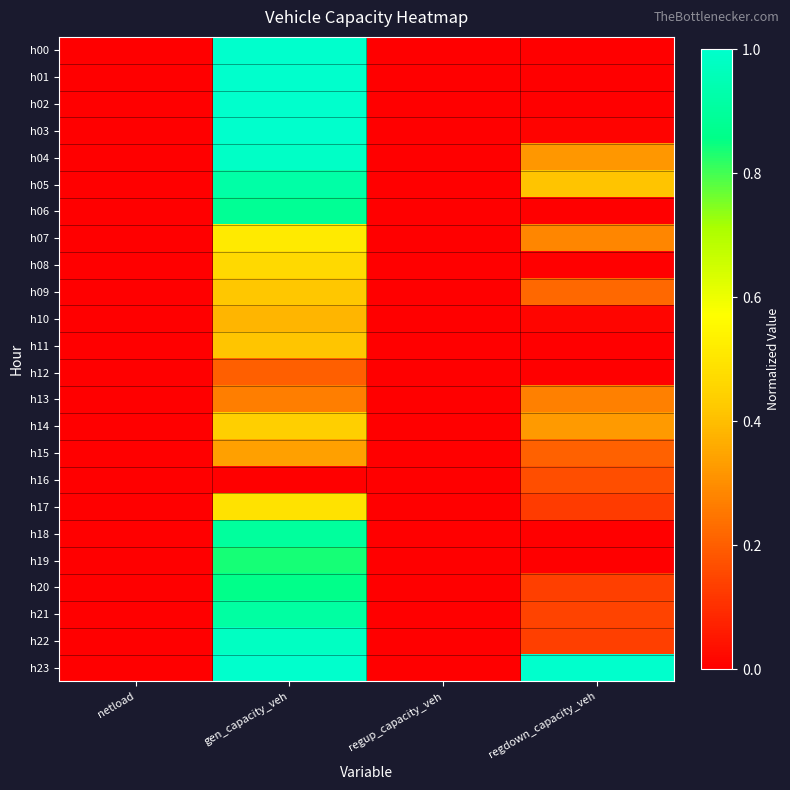

Count the number of data series in this chart.

24